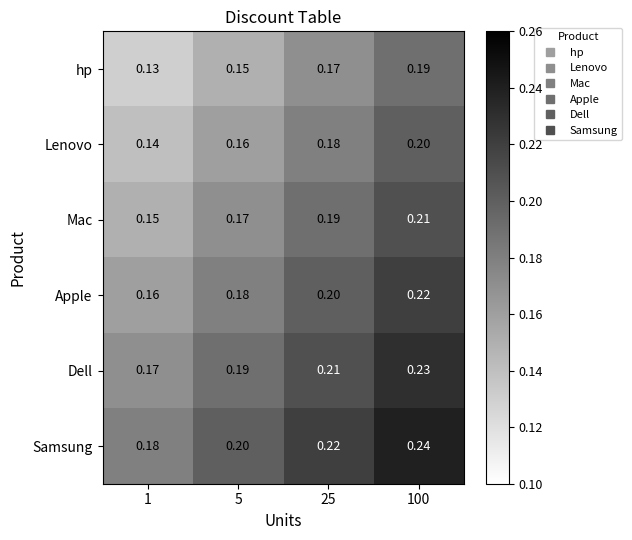

At which category is the sum across all series the highest?

100